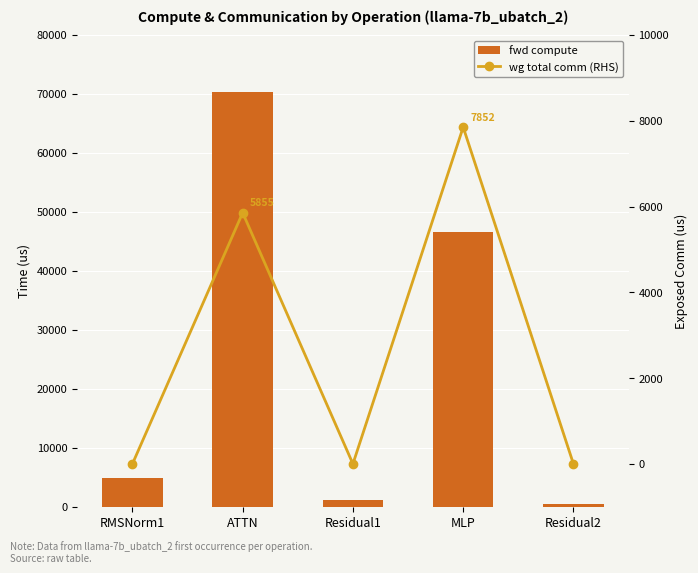

Rank the series at Residual1 from lowest to highest value.

wg total comm (RHS), fwd compute